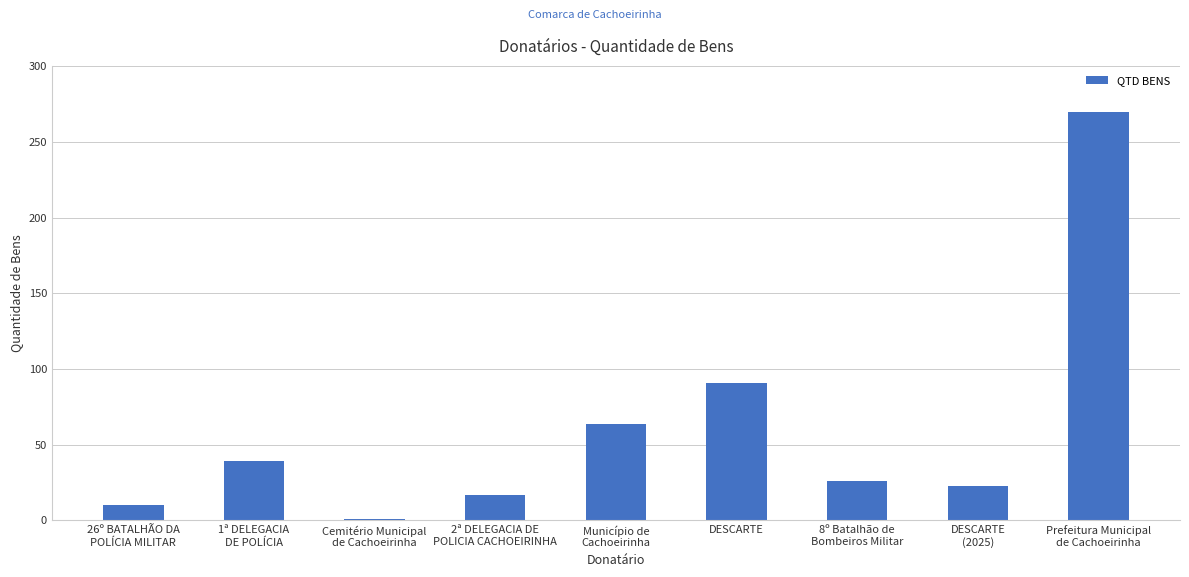

How many series are shown in this chart?

1